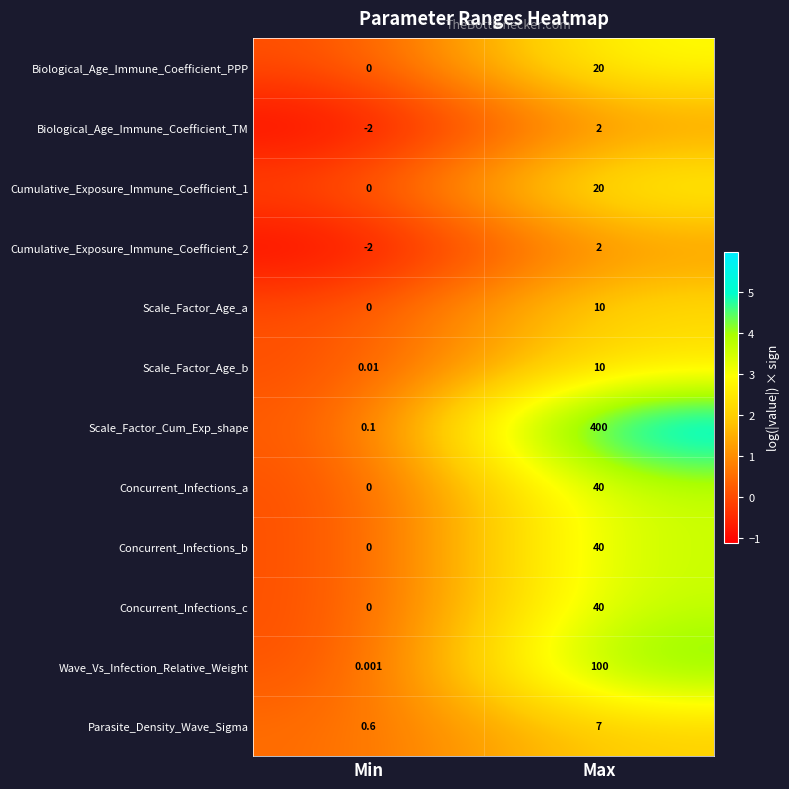

Where is Wave_Vs_Infection_Relative_Weight nearest to the value 50?

Min